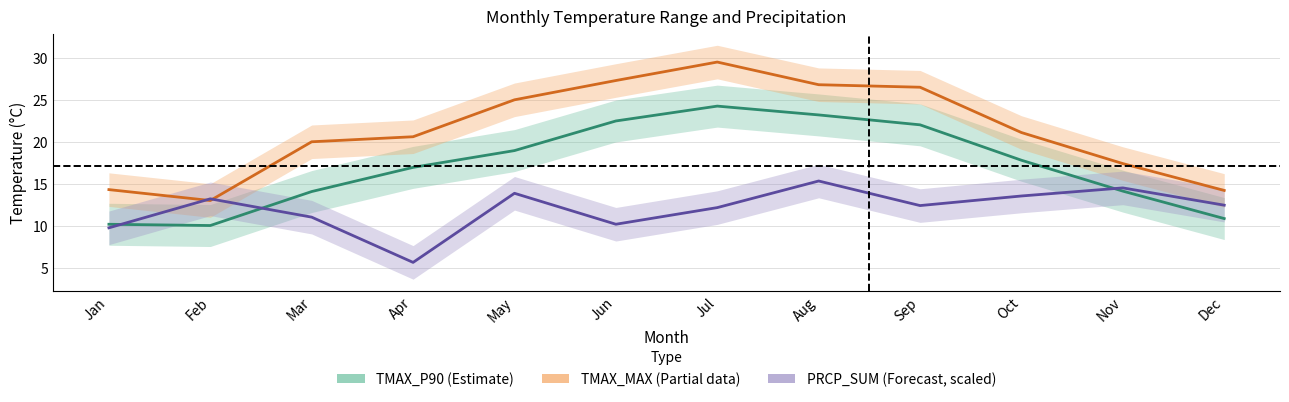

Is this an area chart (filled region under the line)?

No